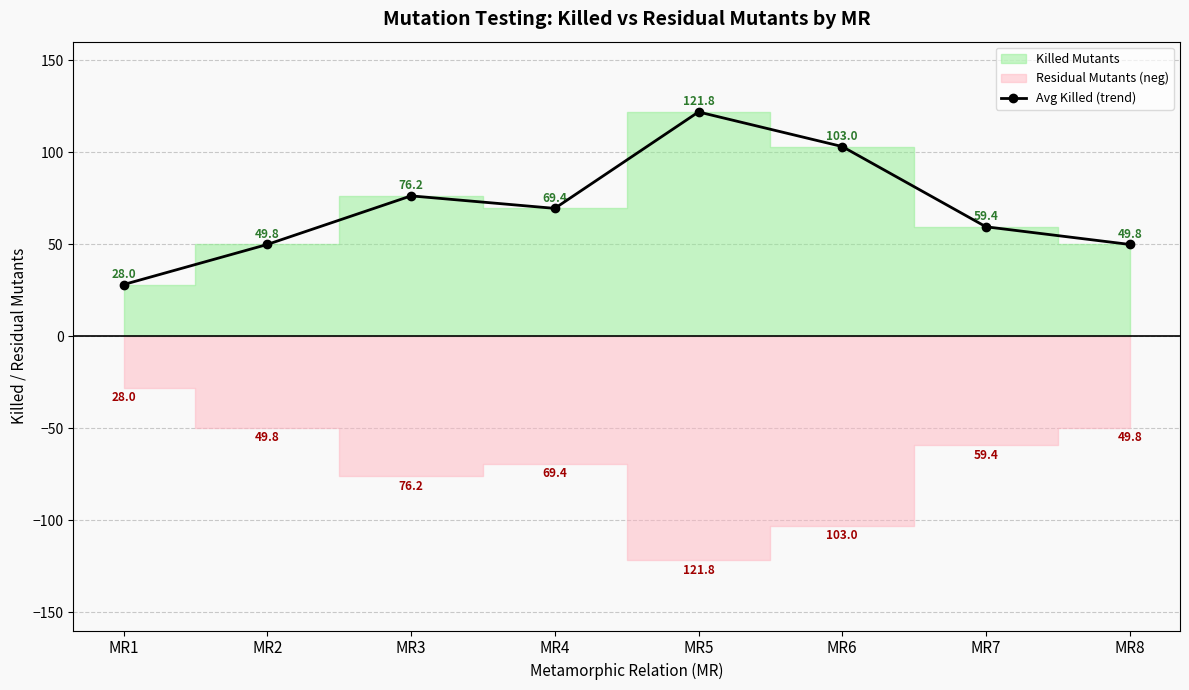

Rank the categories by value from lowest to highest.

MR1, MR2, MR8, MR7, MR4, MR3, MR6, MR5